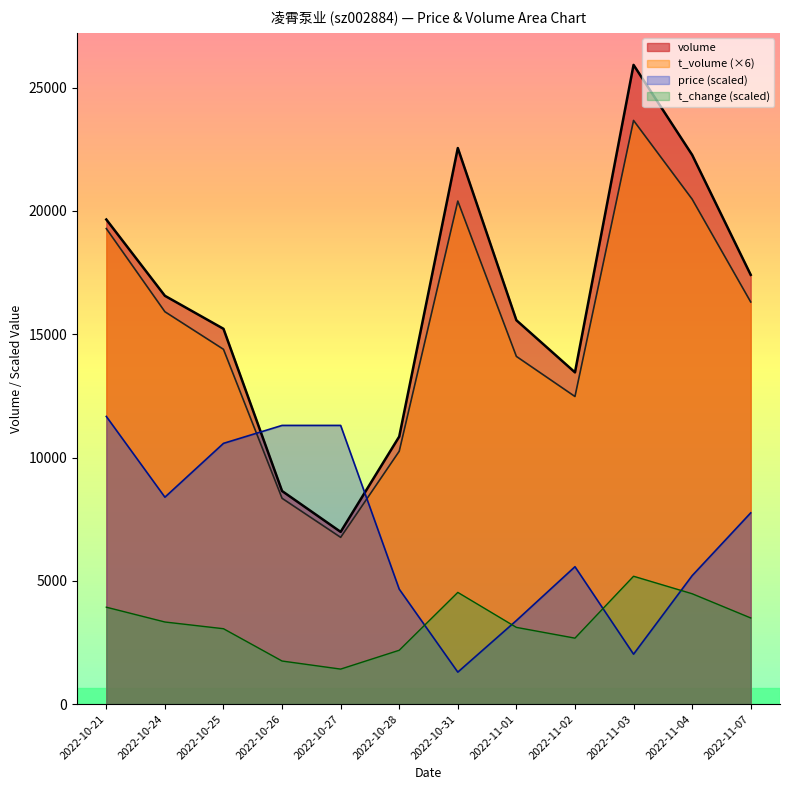

Rank the categories by volume value from highest to lowest.

2022-11-03, 2022-10-31, 2022-11-04, 2022-10-21, 2022-11-07, 2022-10-24, 2022-11-01, 2022-10-25, 2022-11-02, 2022-10-28, 2022-10-26, 2022-10-27